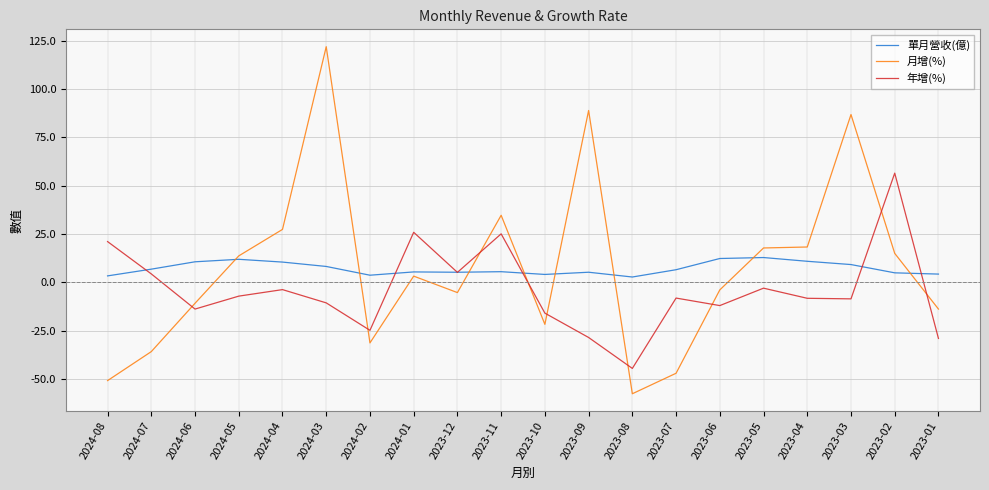

Where does the 單月營收(億) series first go above 6?

2024-07